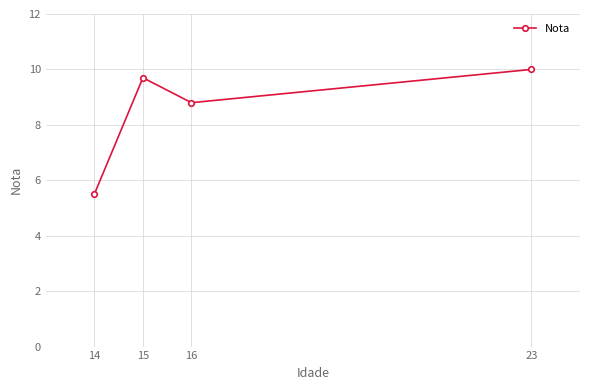

What is the smallest value displayed?

5.5